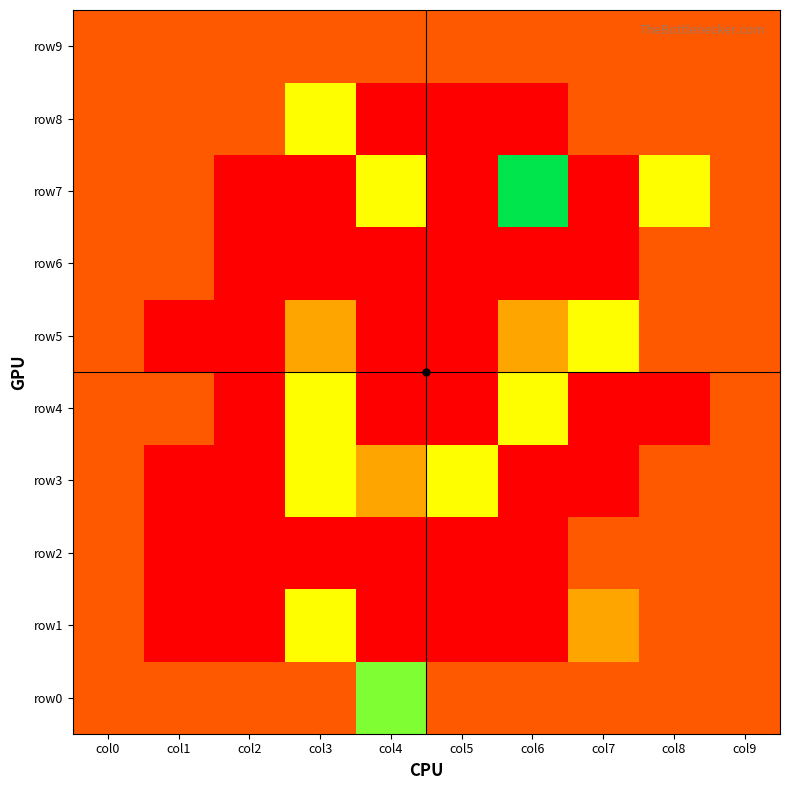

Rank the series at col5 from lowest to highest value.

row1, row2, row4, row5, row6, row7, row8, row0, row9, row3